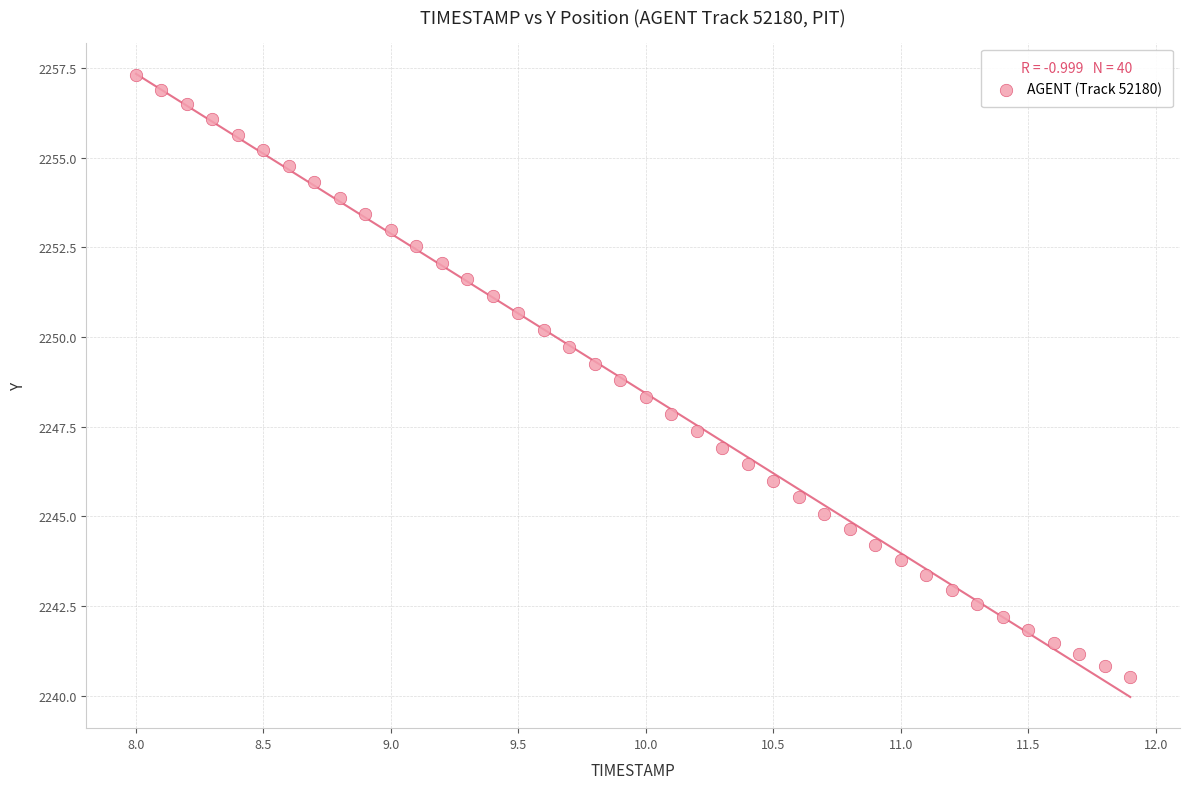

What is the range of Y values (max minus min)?

16.8